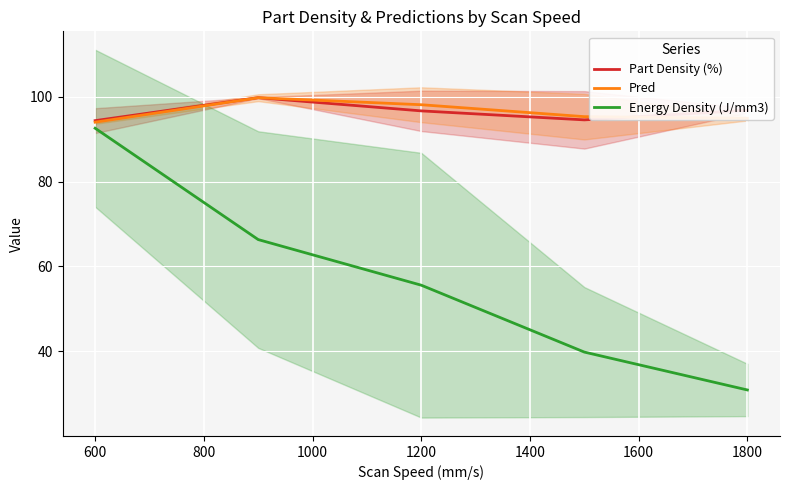

What is the minimum value for Pred?

94.0